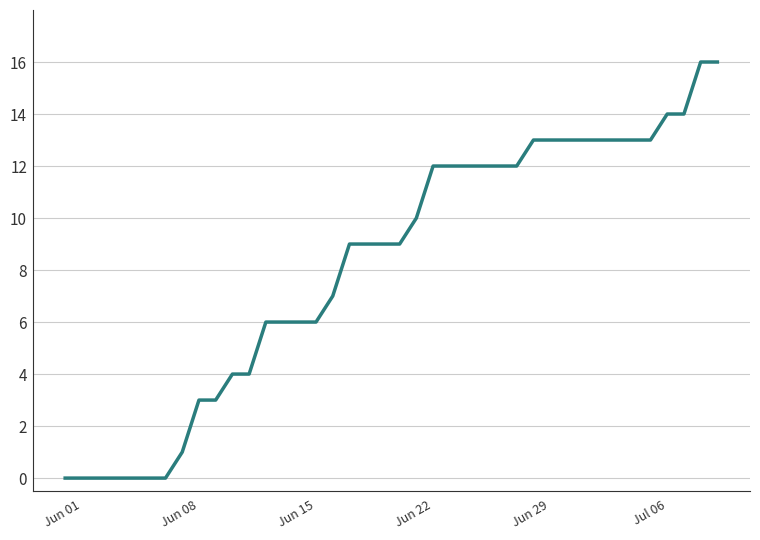

What is the greatest value displayed?

16